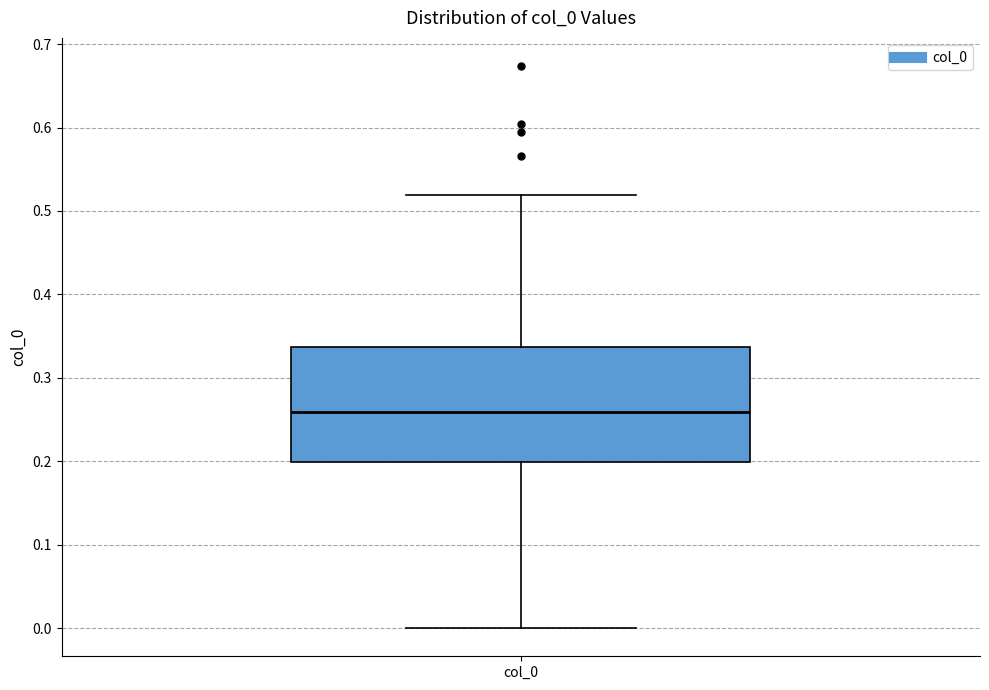

Read this box plot against the y-axis: the position of the median line, the range covered by the box, and the ends of both whiskers. The values are not printed on the chart, so give them approximately, as read against the axis.

median 0.26, box 0.20 to 0.34, whiskers 0.00 to 0.52